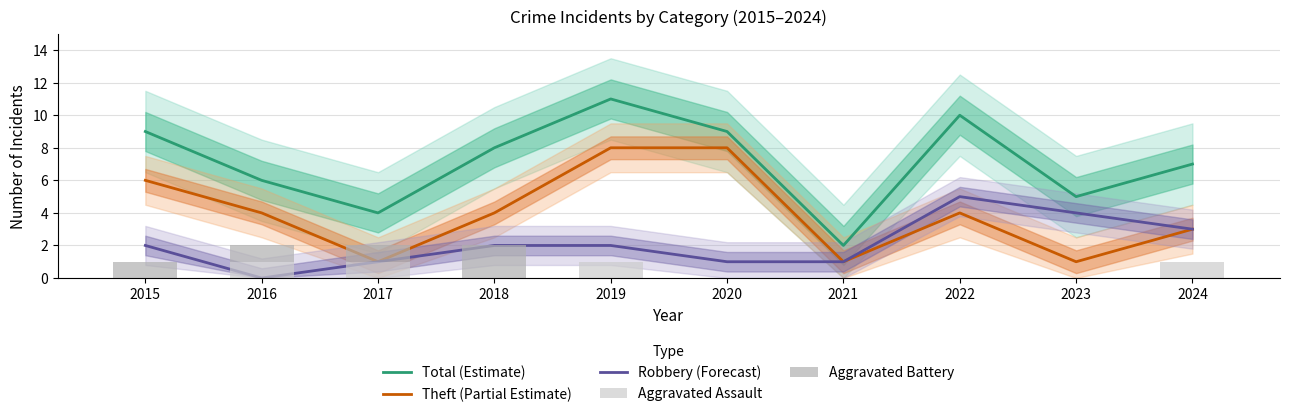

Where does the Total (Estimate) series first go above 8?

2015